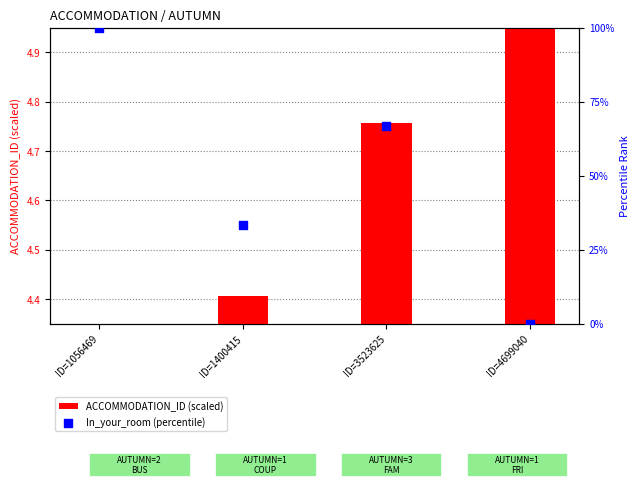

Which series contains the lowest Y value?

In_your_room (percentile)